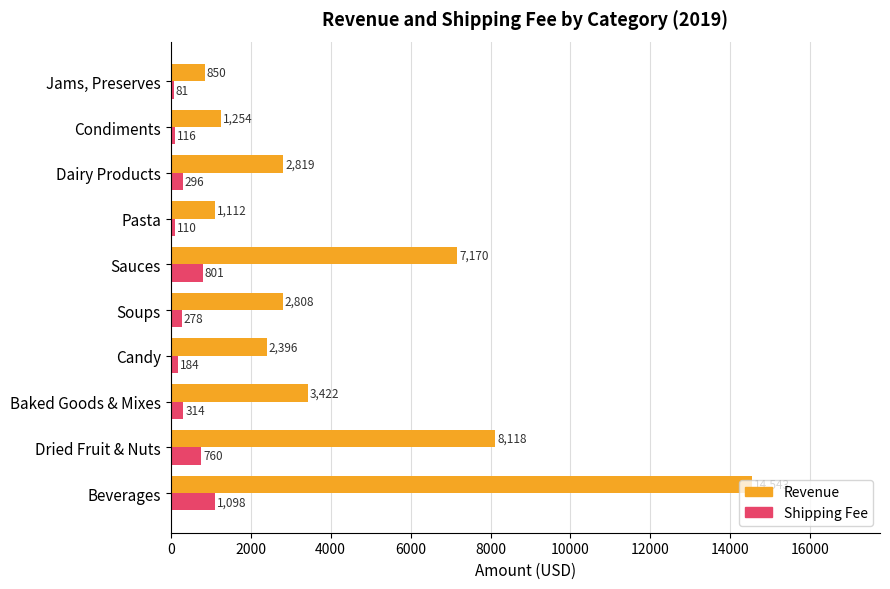

What is the average value of the Shipping Fee series?

403.8